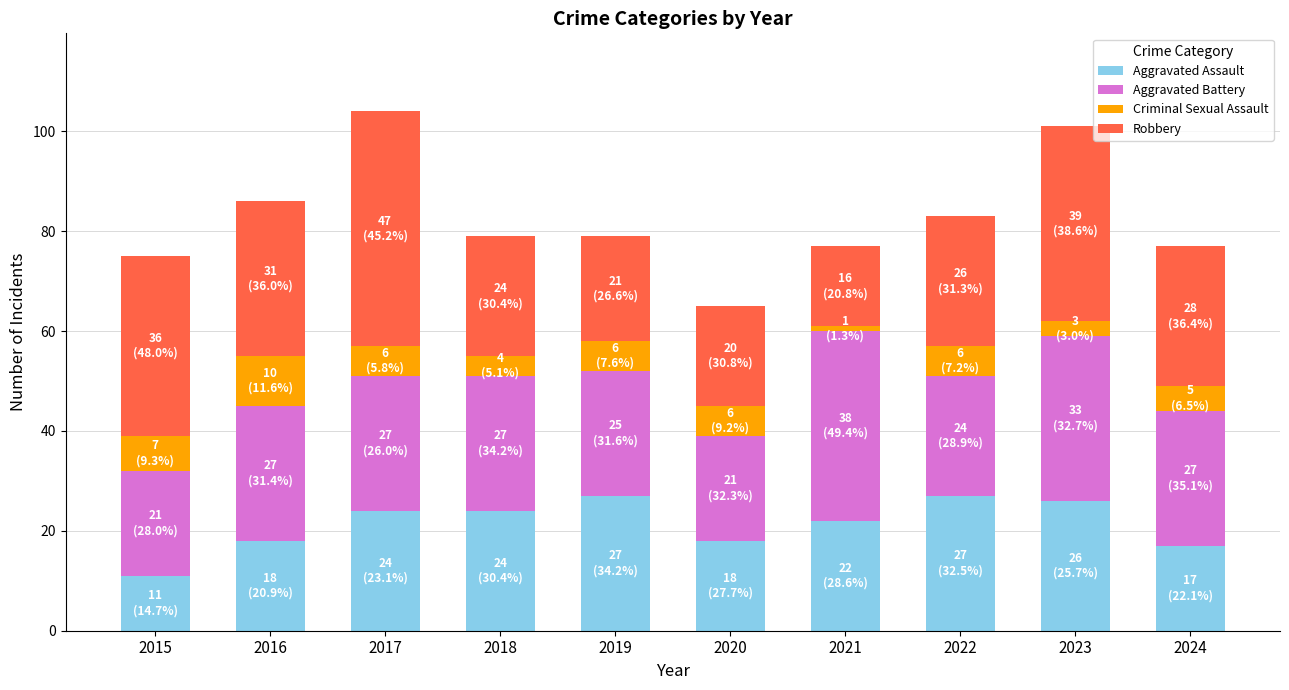

What is the maximum value for Aggravated Assault?

27